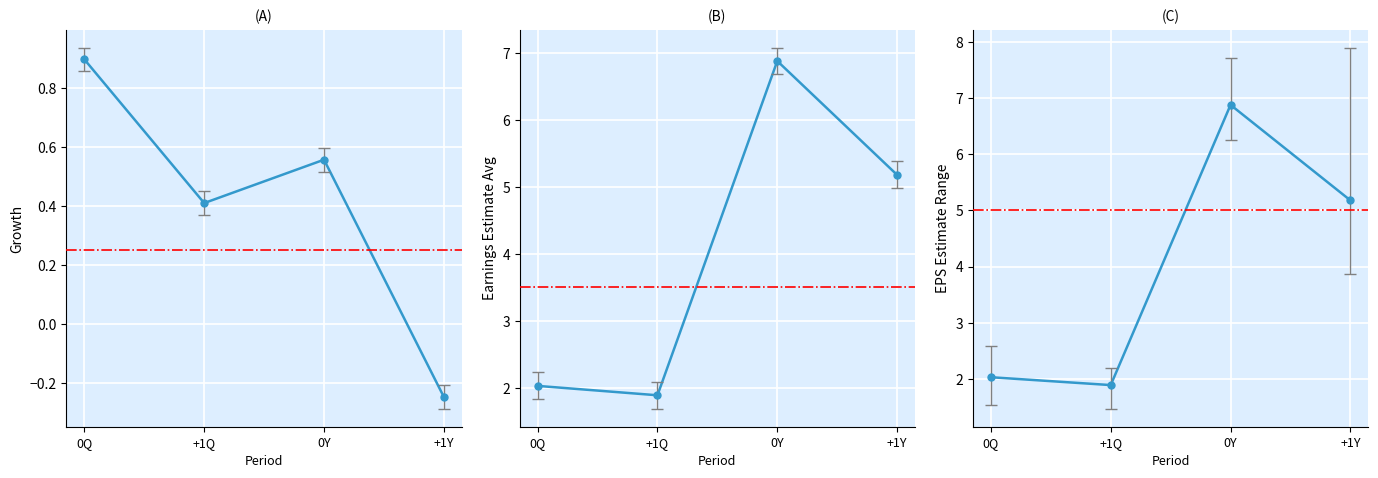

What is the total value across all series at 0Q?

6.9